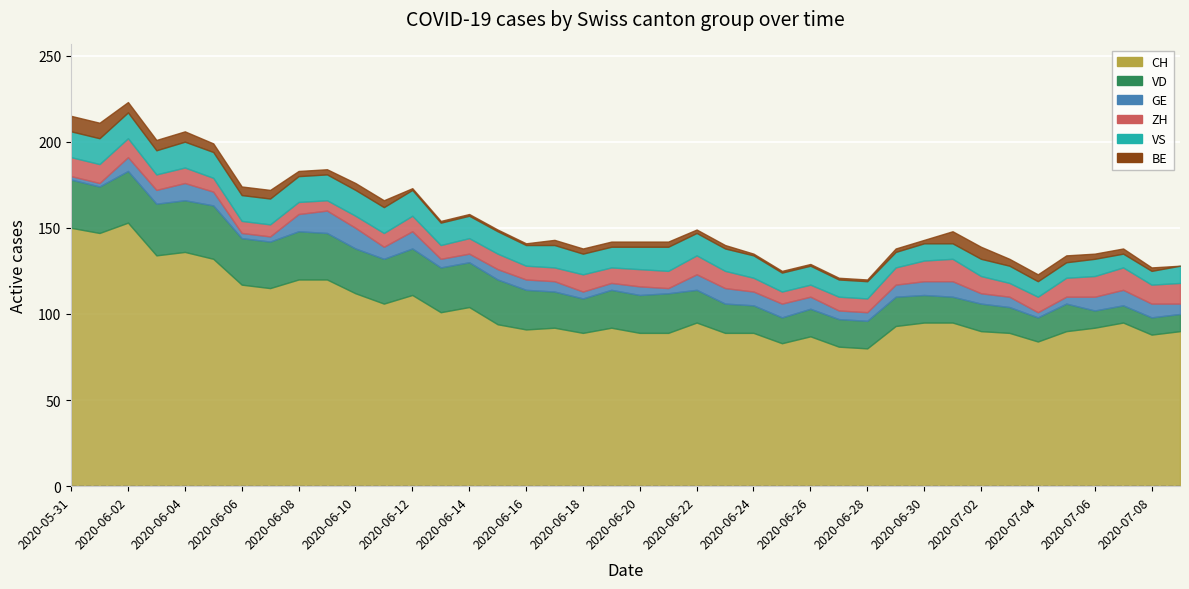

Does the chart display data point markers on the line(s)?

No